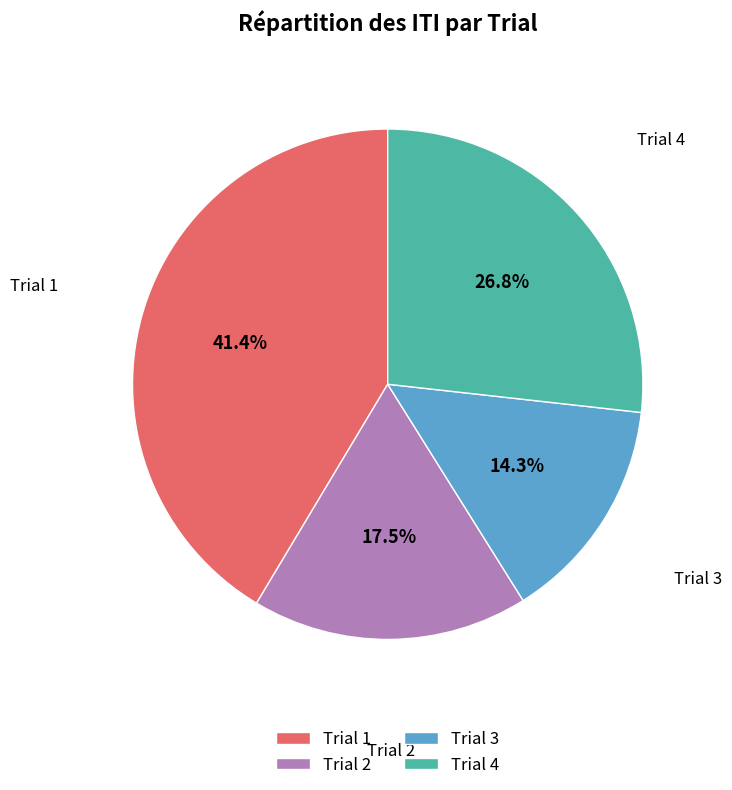

To the nearest percent, what is the average slice percentage?

25%